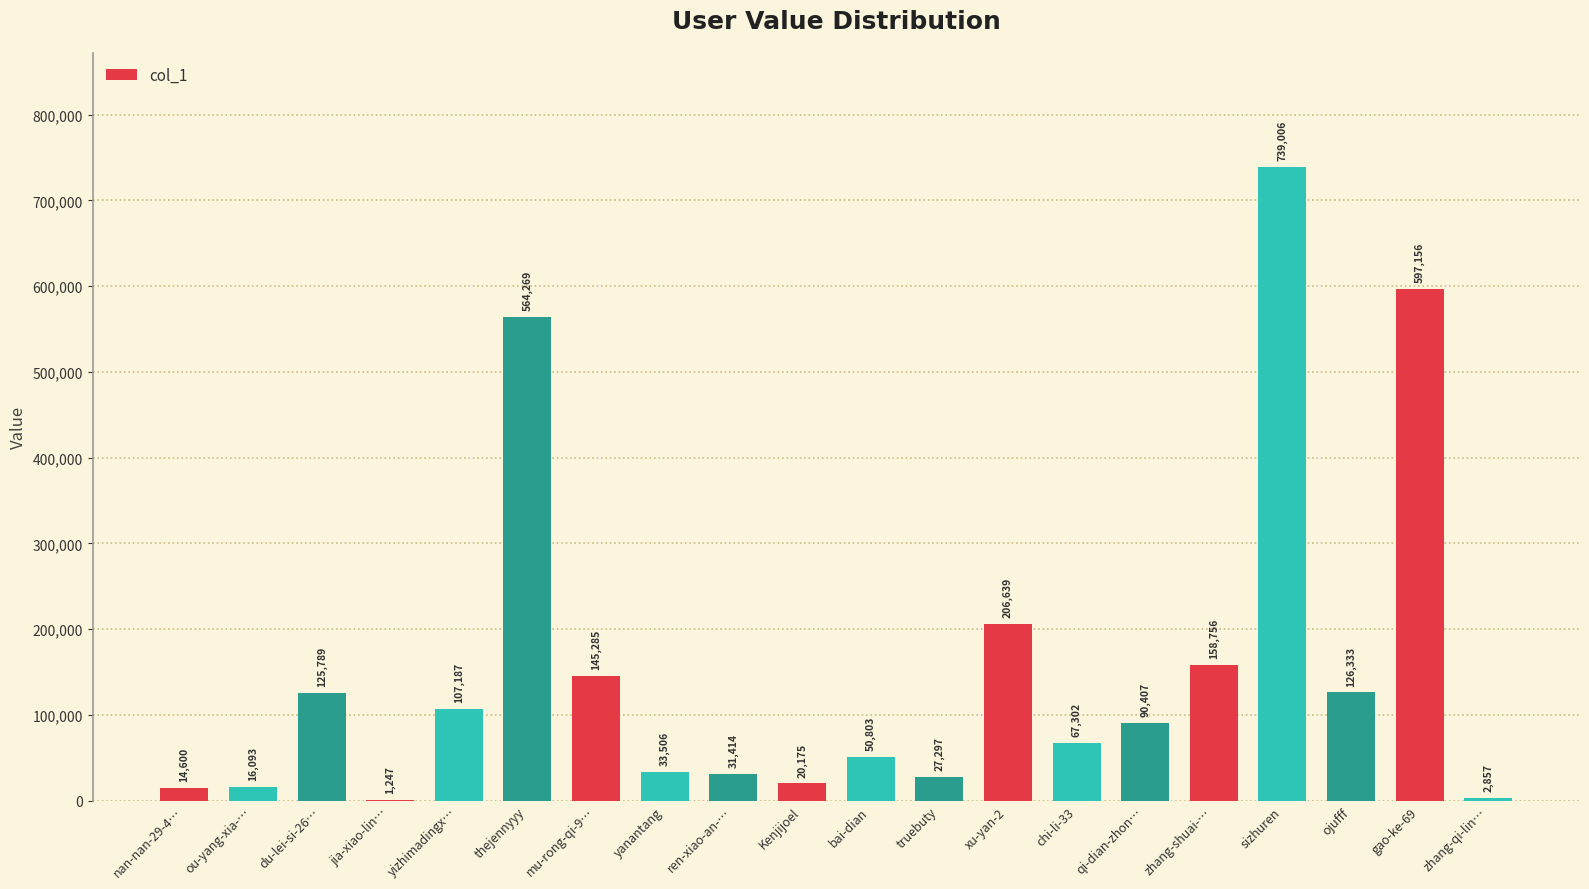

What is the change in value from xu-yan-2 to zhang-qi-lin…?

-203782